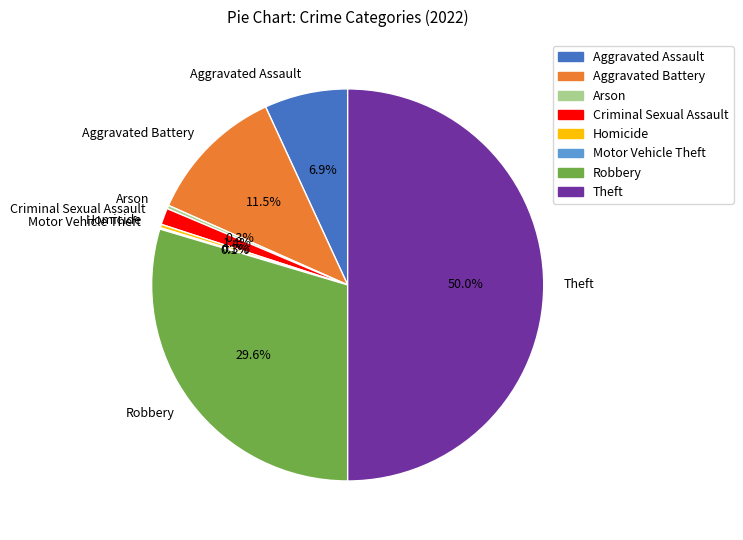

The Criminal Sexual Assault slice represents 11% of the pie. True or false?

False